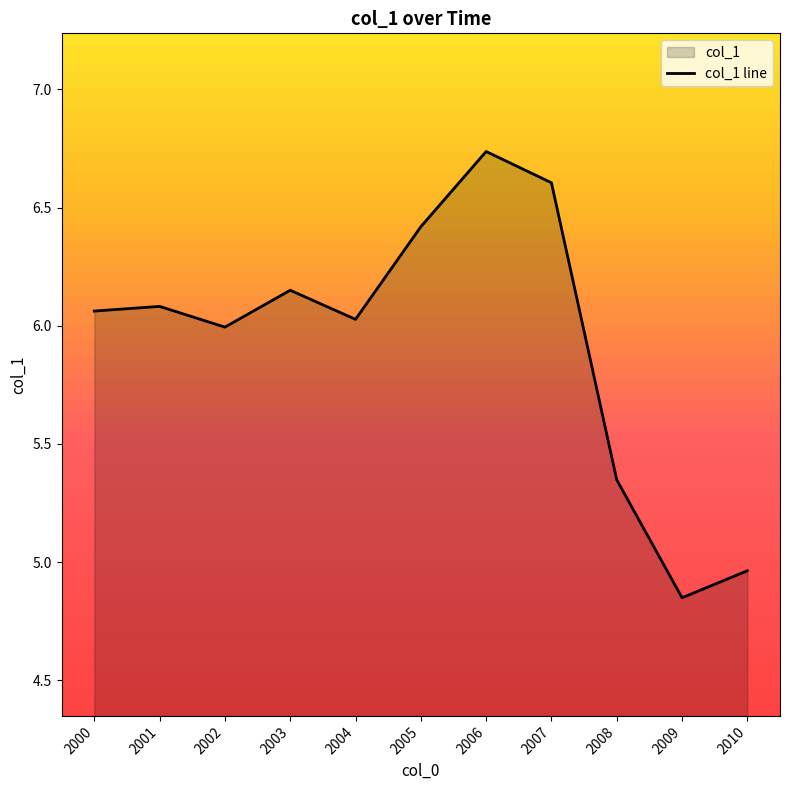

What is the minimum value shown in the chart?

4.8